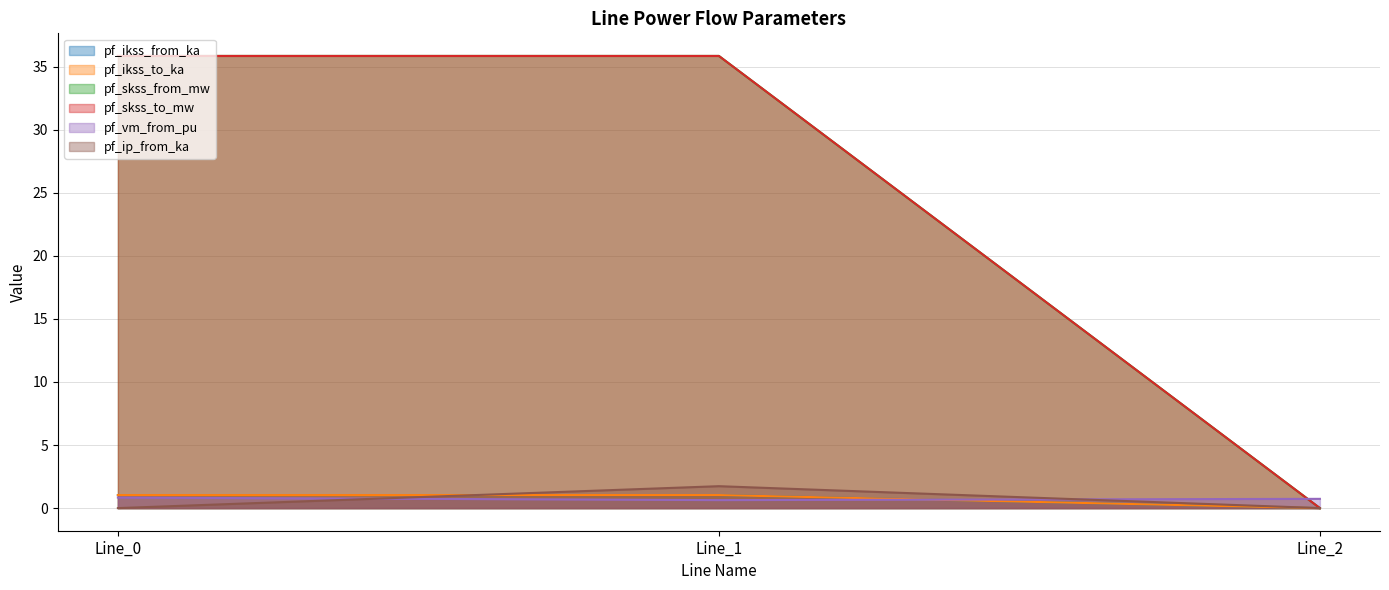

At how many categories does at least one series exceed 35?

2